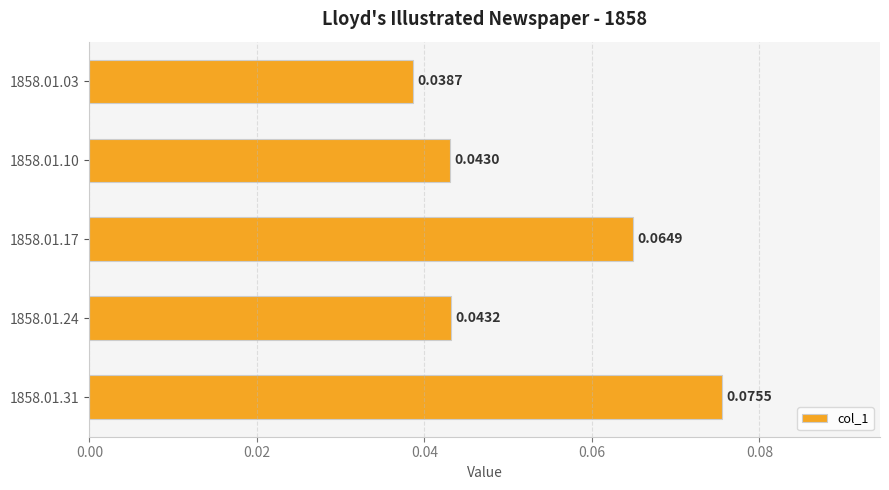

How many bars are there in total?

5